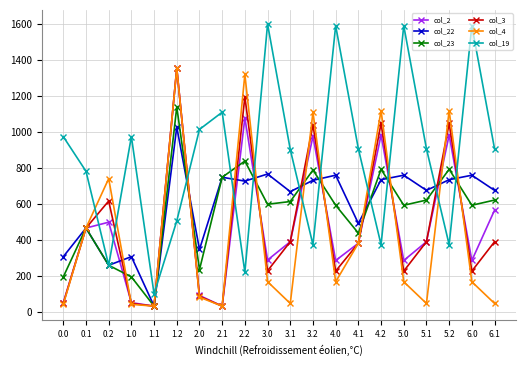

What is the total value across all series at 3.0?

3641.6